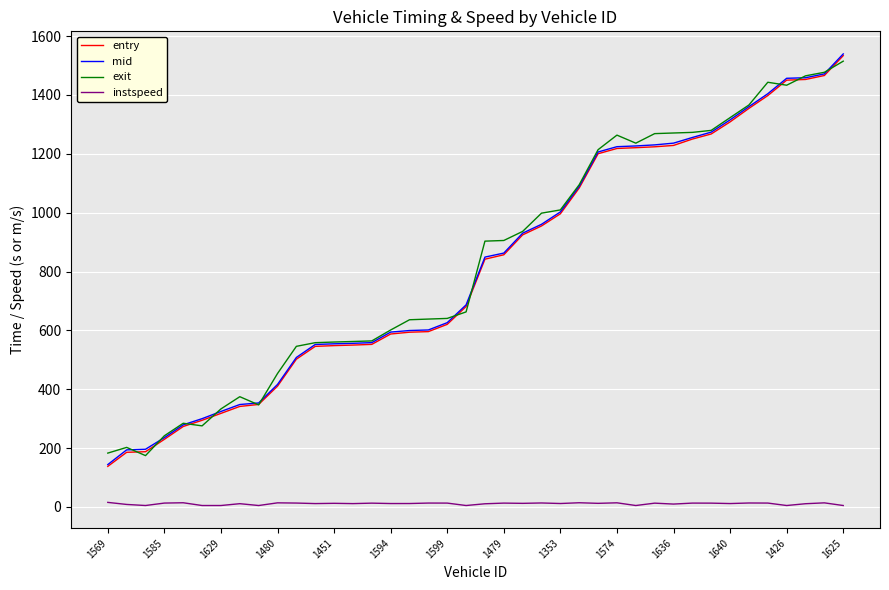

True or false: mid and instspeed cross at least once.

False